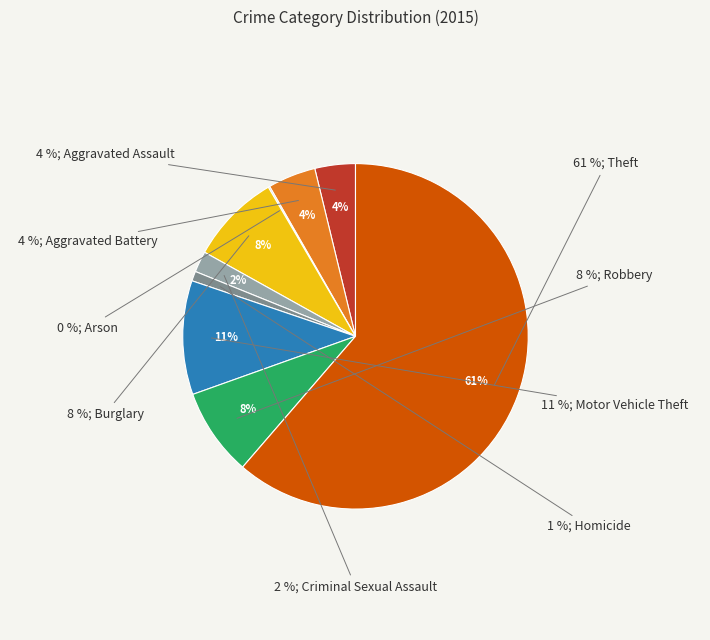

What is the majority slice?

Theft